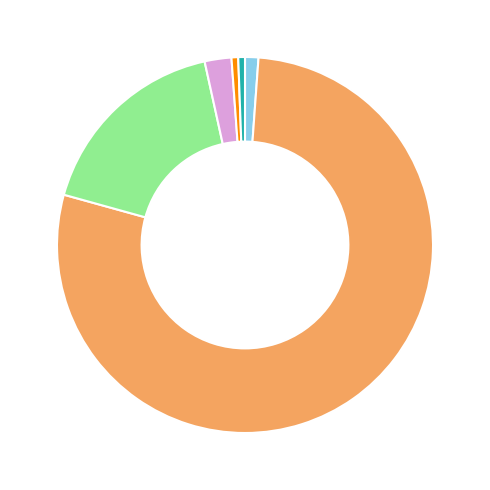

Is there a majority slice in this chart?

Yes